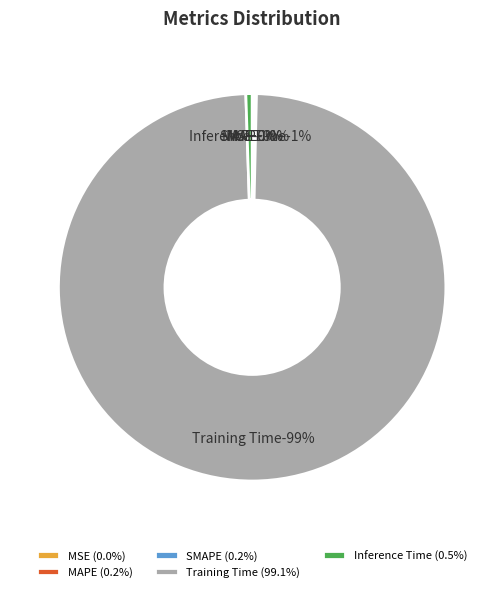

How many slices are in this pie chart?

5